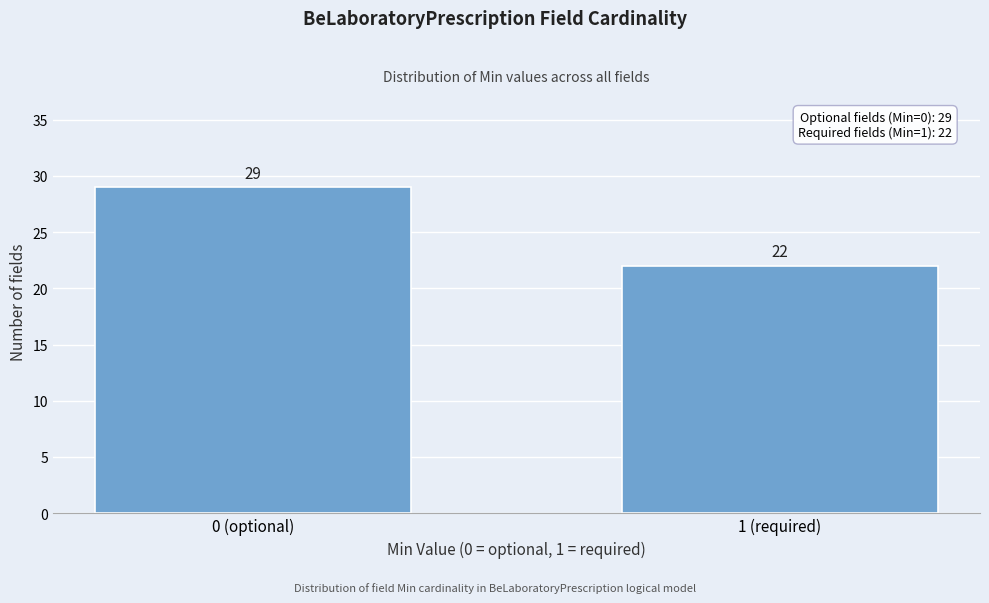

Reading left to right, list all the values displayed in this chart.

0 (optional)=29	1 (required)=22